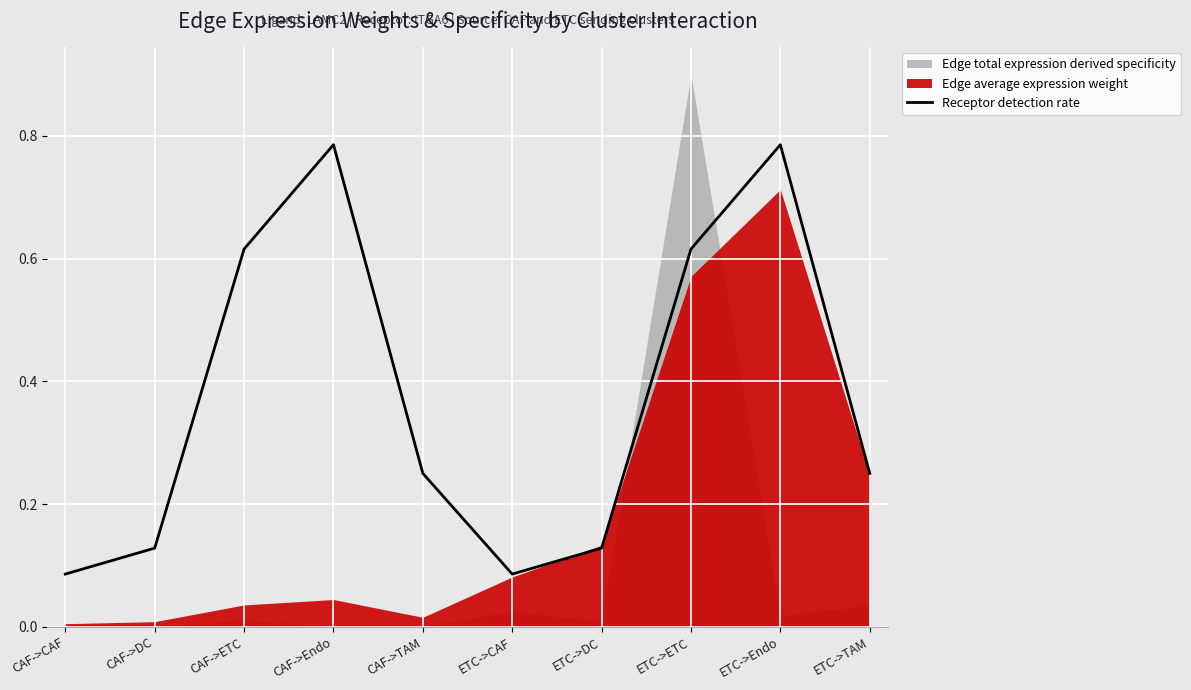

The chart shows a value of 0.1 at ETC->DC. True or false?

True